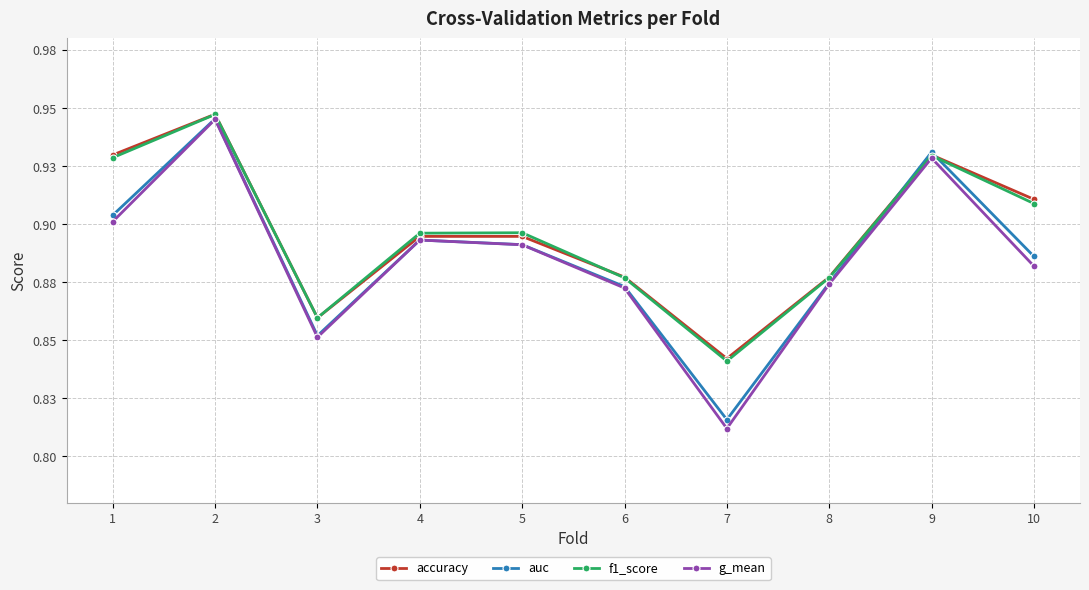

What are all the series names shown in the legend?

accuracy, auc, f1_score, g_mean